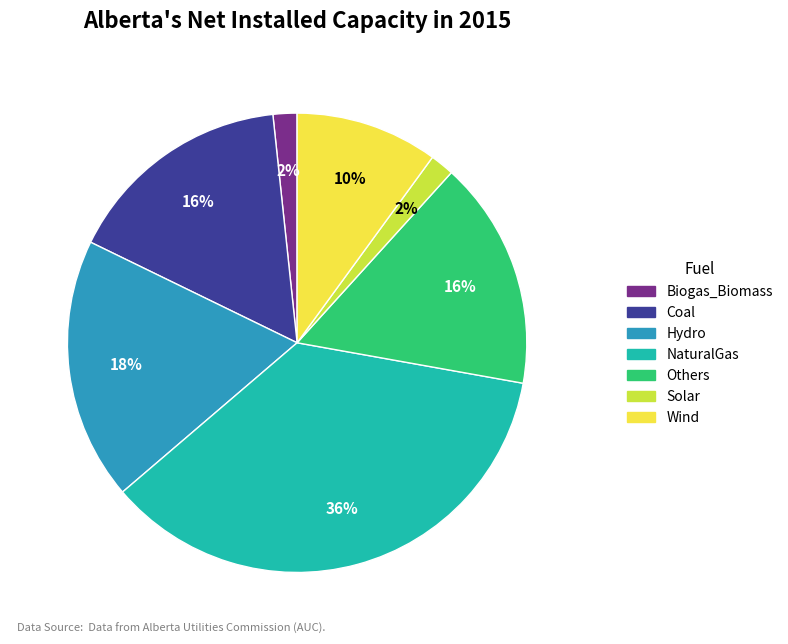

To the nearest percent, what is the difference between the largest and smallest slice percentages?

34%